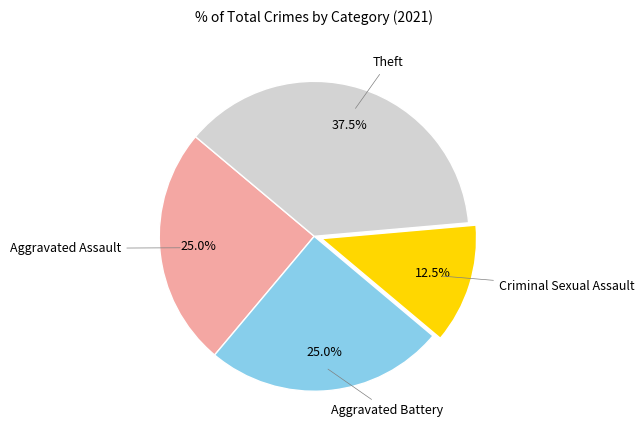

Does any single category account for the majority?

No